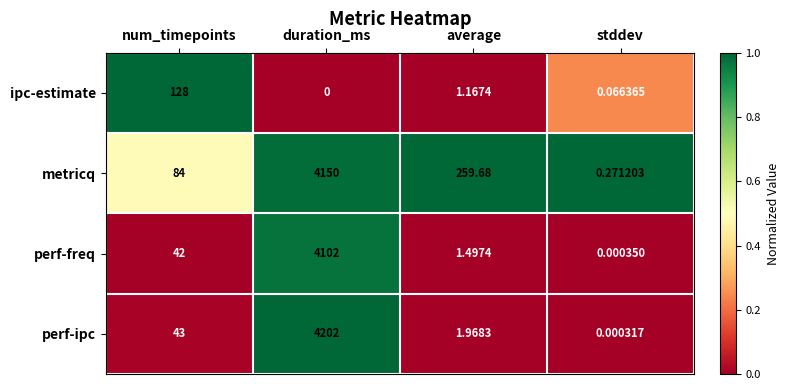

Which label corresponds to the largest value in the chart?

duration_ms